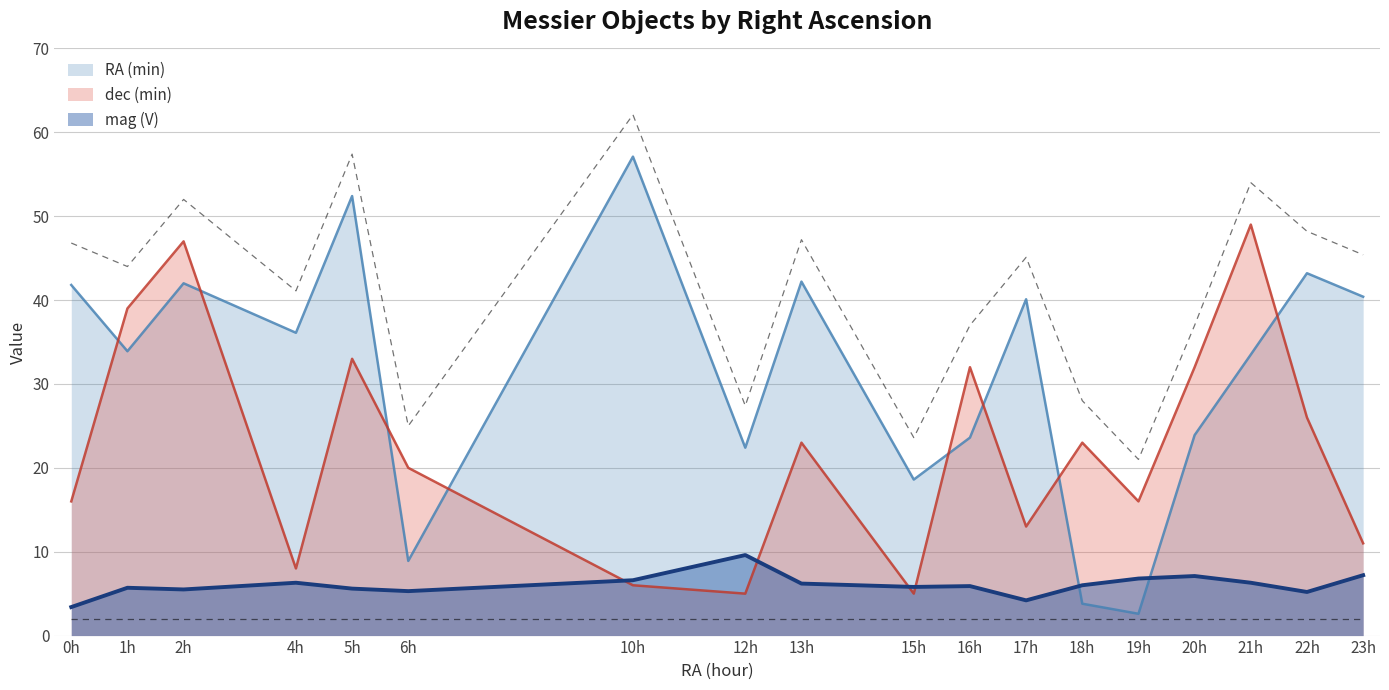

Is it true that dec (min) equals 16.1 at 20h?

False